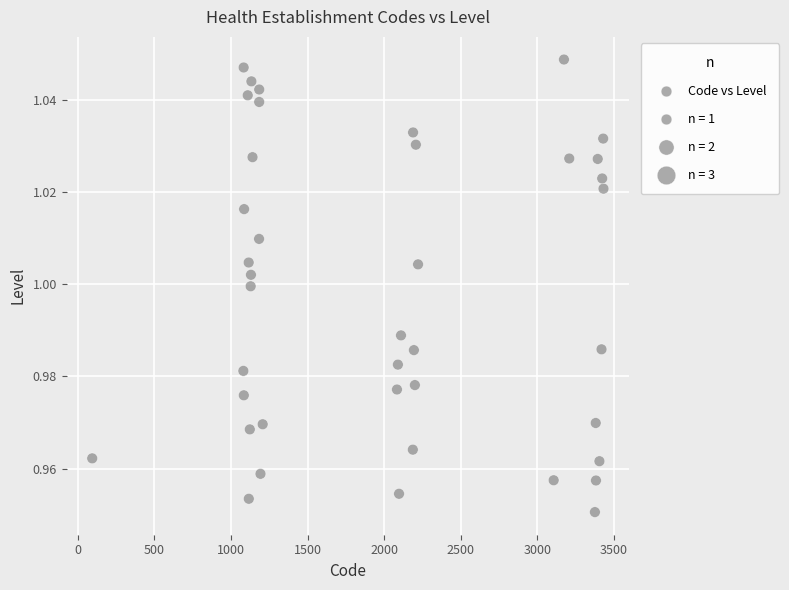

What is the range of X values (max minus min)?

3338.5